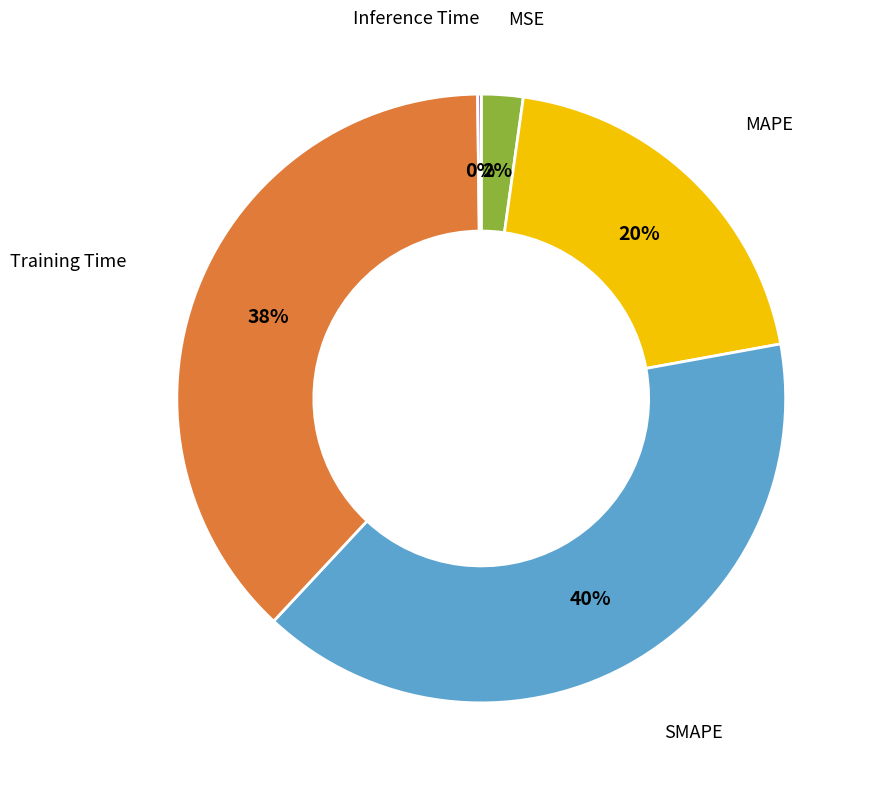

Which category has the biggest portion of the pie?

SMAPE